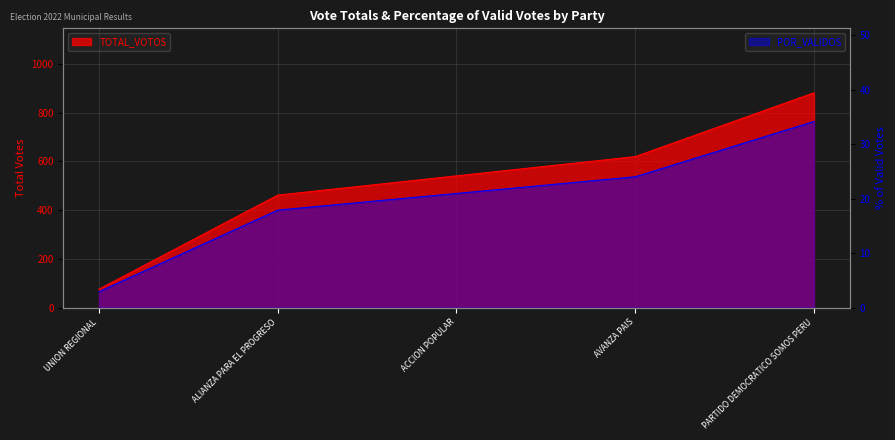

What is the difference between the maximum and minimum values in the POR_VALIDOS series?

31.2